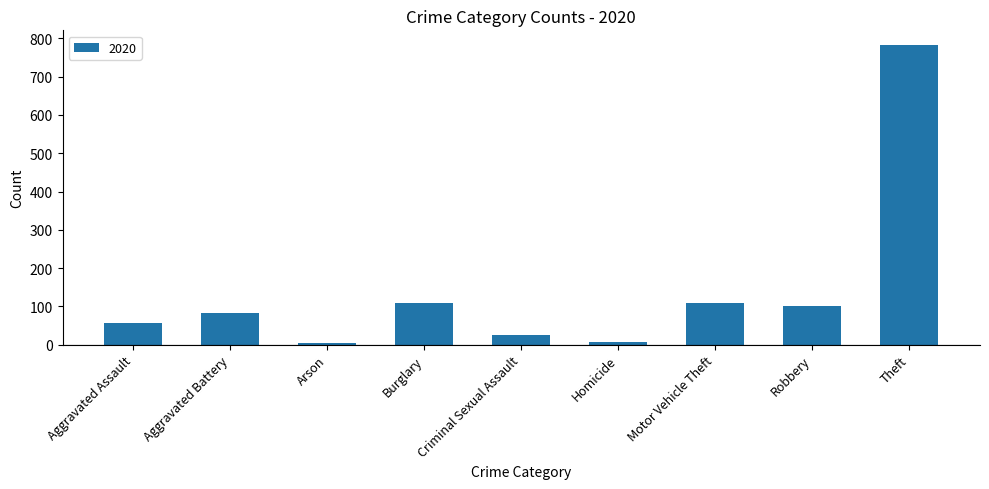

Where is the data nearest to the value 393?

Burglary